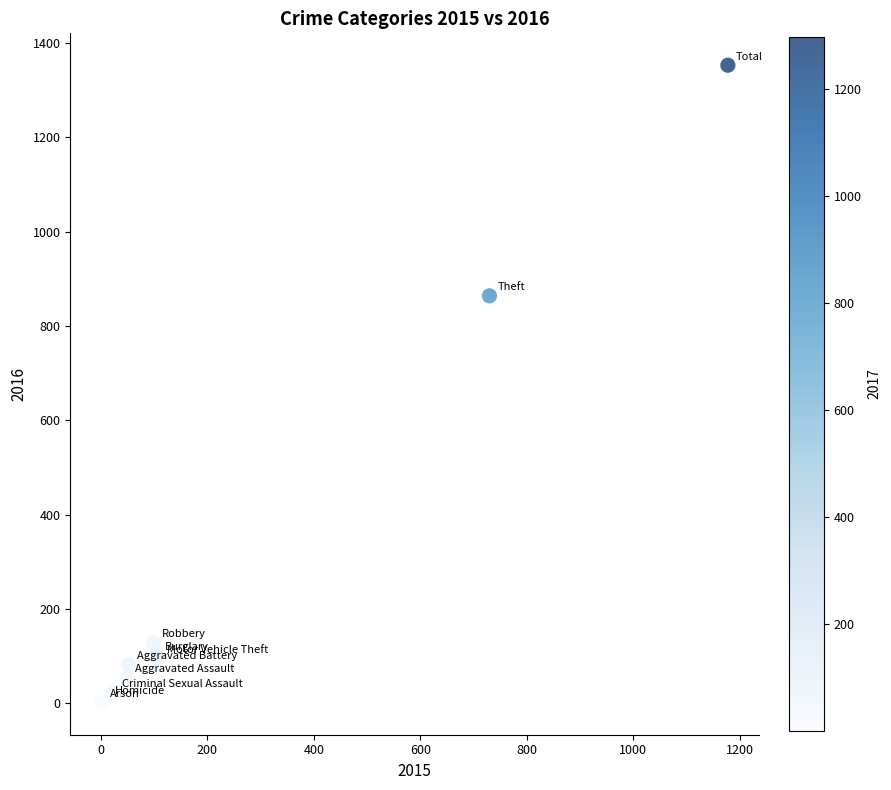

What Y value in the scatter plot is closest to 677?

864